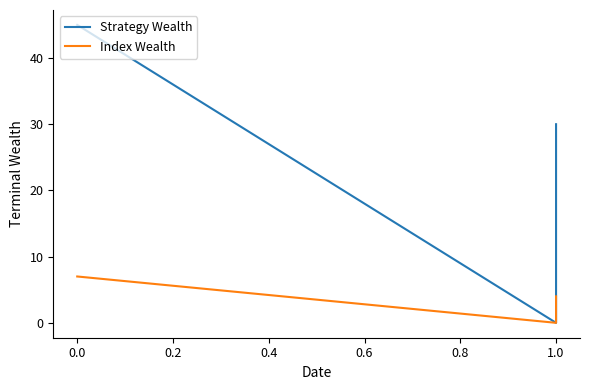

Reading left to right, transcribe all the data shown in this chart.

Strategy Wealth: 45	0	15	30
Index Wealth: 7	0	2	4